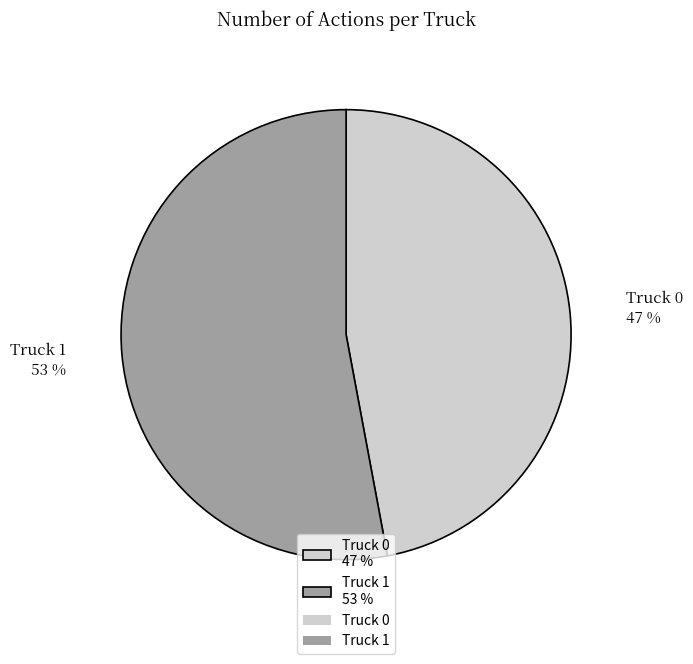

How many segments does this pie chart have?

2